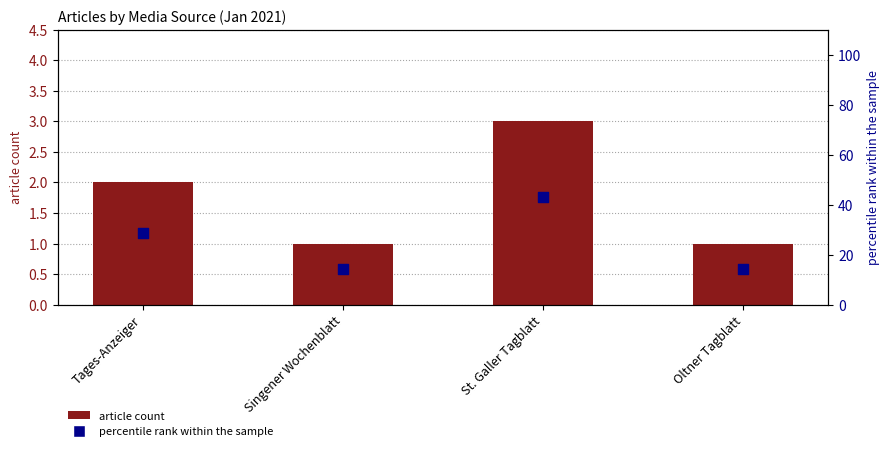

Which series has the largest Y range (max minus min)?

percentile rank within the sample